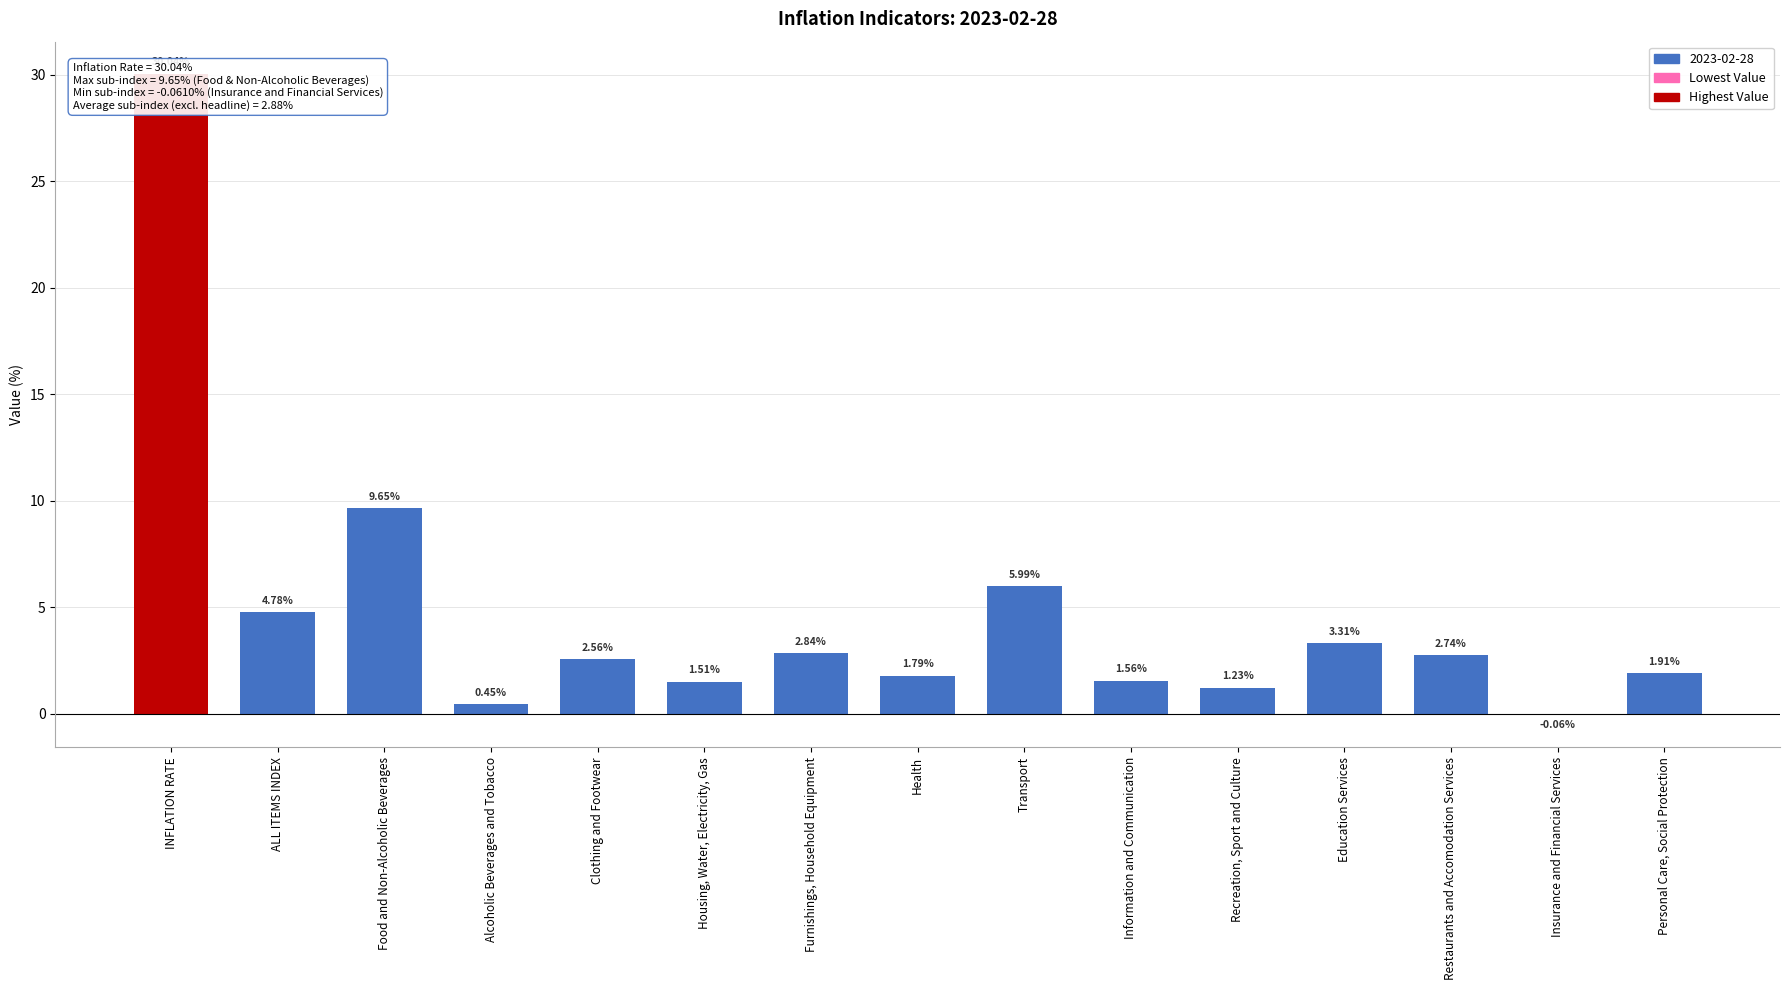

Reading left to right, list all the values displayed in this chart.

30.0	4.8	9.6	0.4	2.6	1.5	2.8	1.8	6.0	1.6	1.2	3.3	2.7	-0.1	1.9